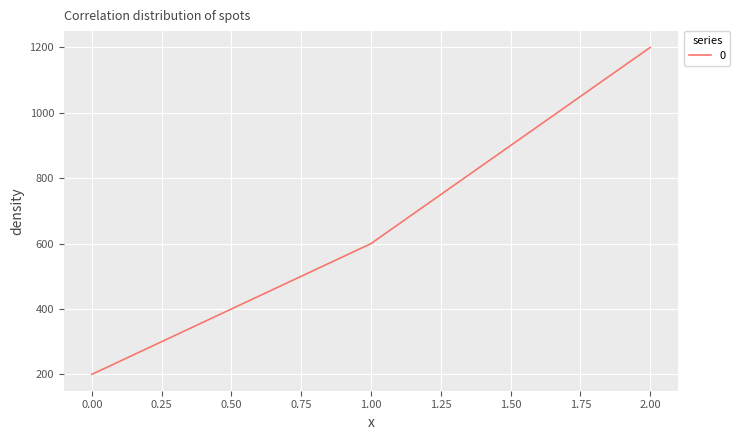

How many categories are shown in the chart?

3